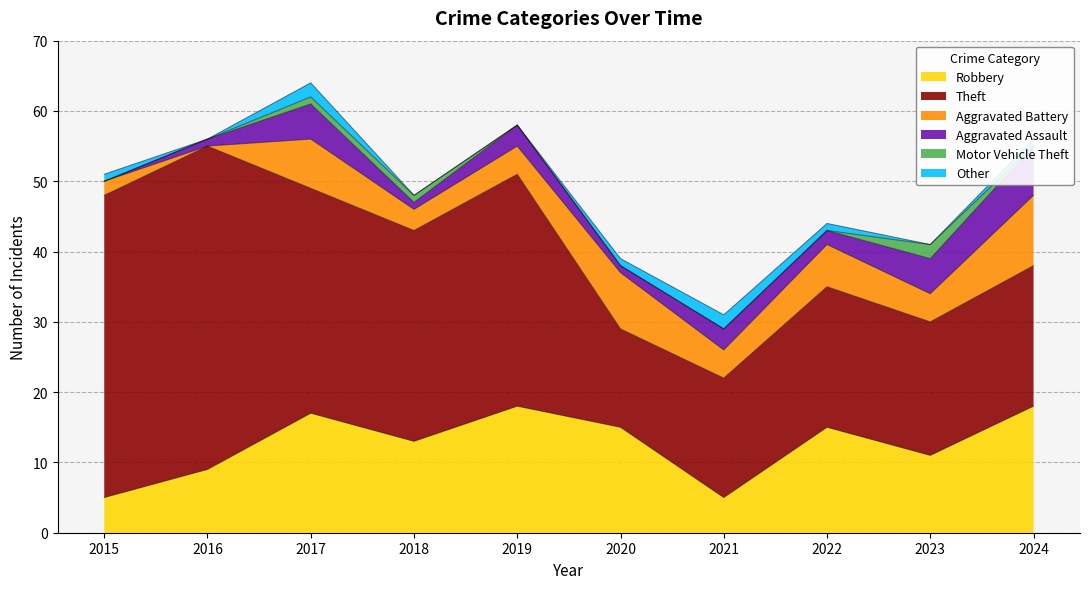

Which series has the largest total across all categories?

Theft